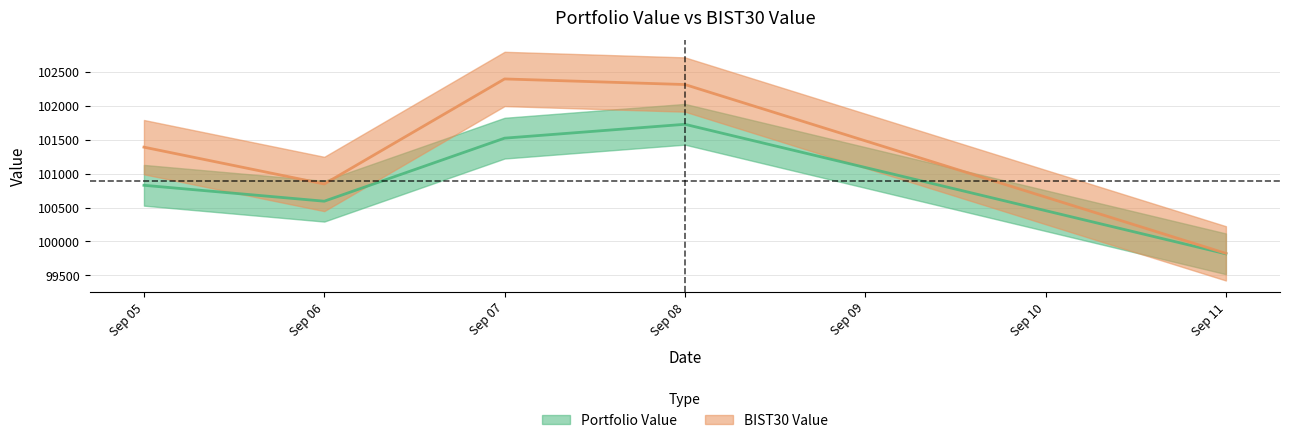

Rank the series at Sep 05 from highest to lowest value.

BIST30 Value, Portfolio Value